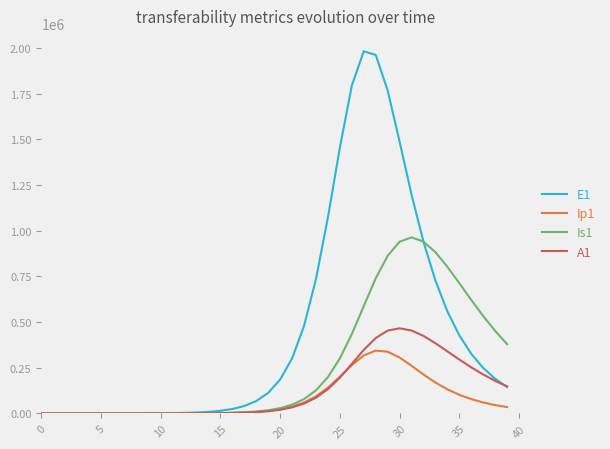

Which series has the widest spread of values?

E1